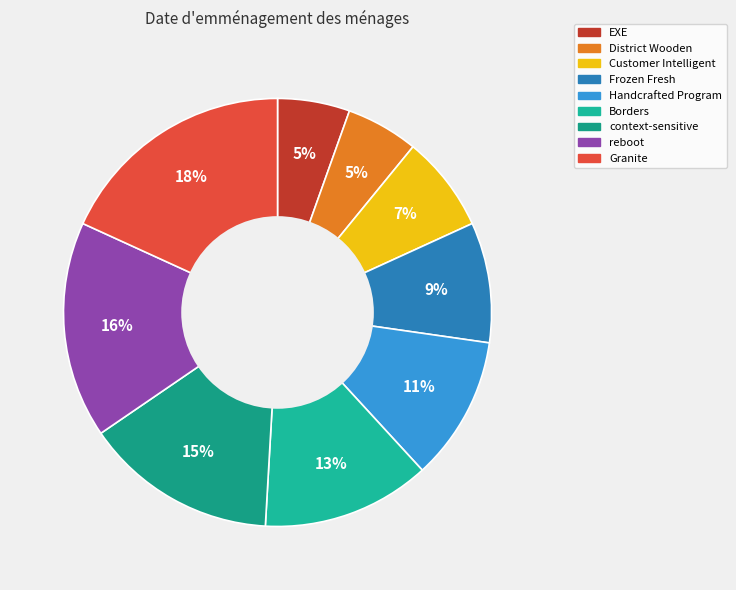

How many slices are in this pie chart?

9